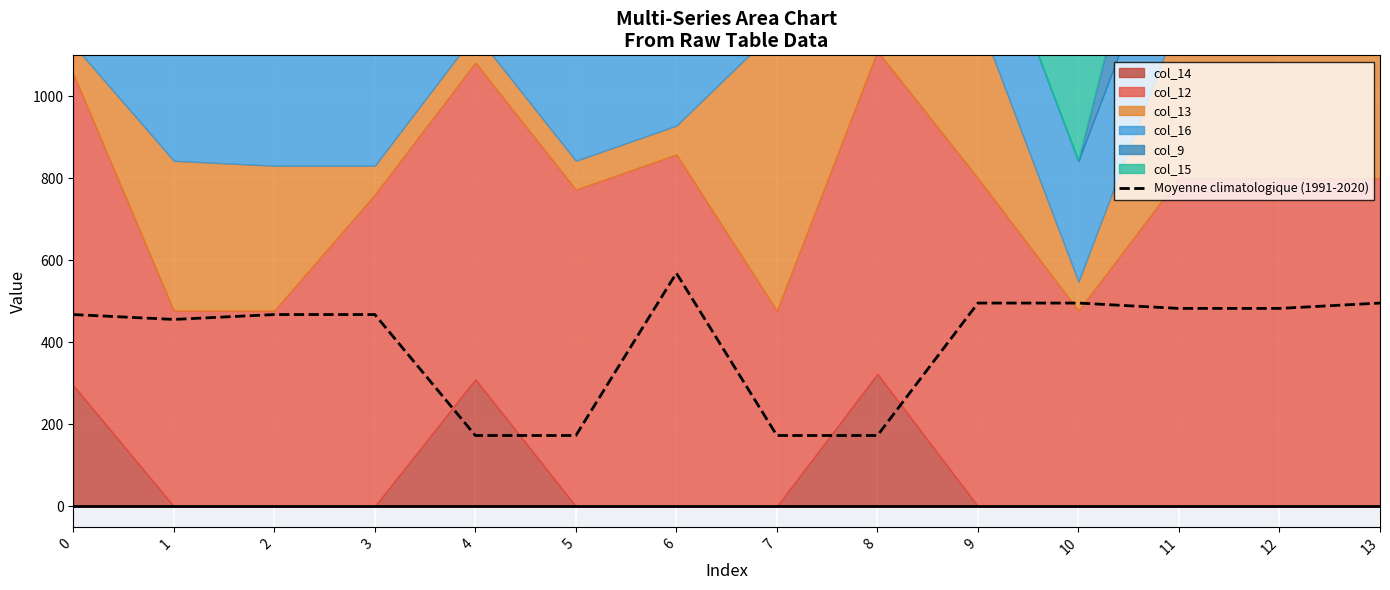

What is the value of the 14th point from the left?

495.8